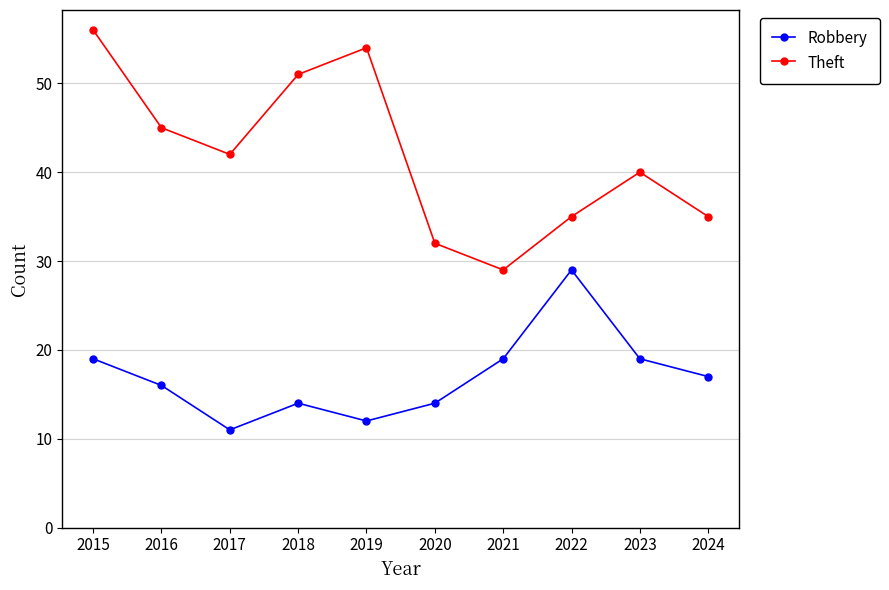

True or false: Robbery has a value of 20 at 2019.

False